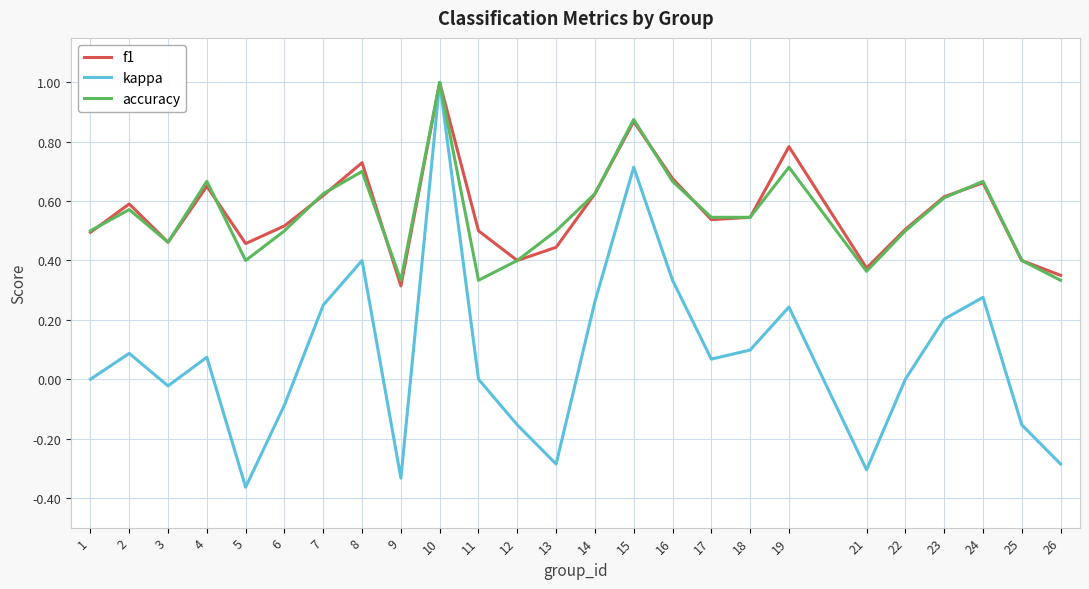

Which series changed the most between 4 and 8?

kappa